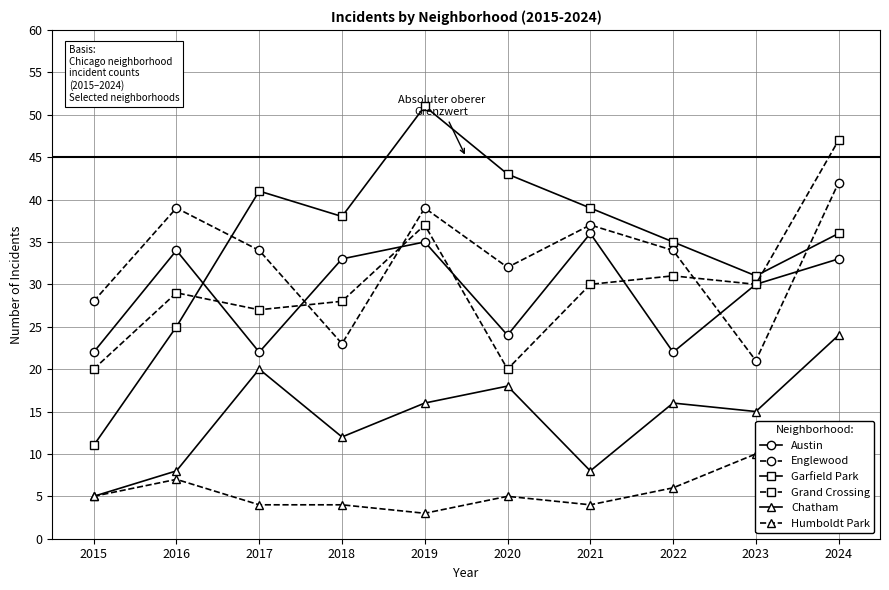

Where do Englewood and Garfield Park first cross each other?

2016 and 2017